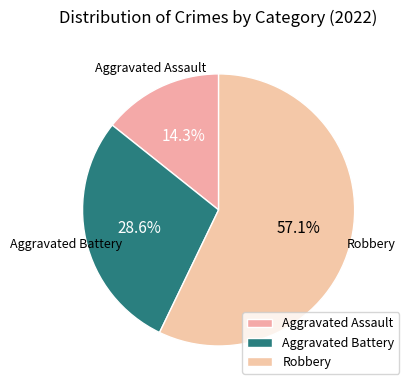

Count the number of slices in the pie.

3